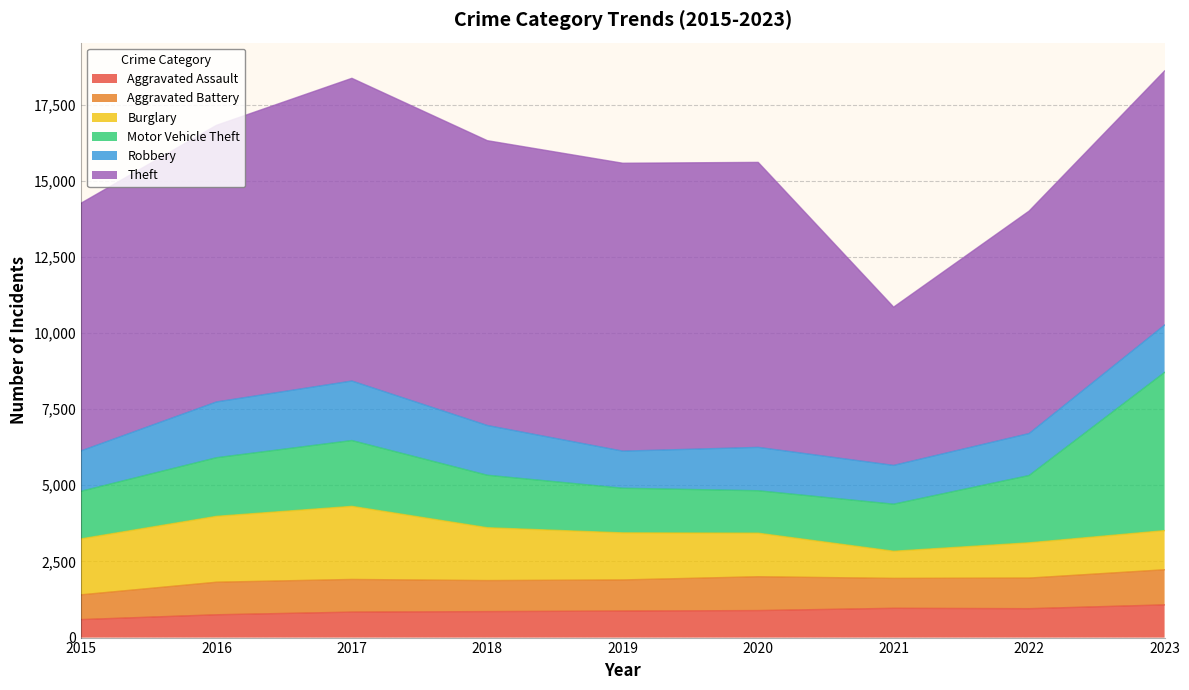

At how many categories does at least one series exceed 4854?

9